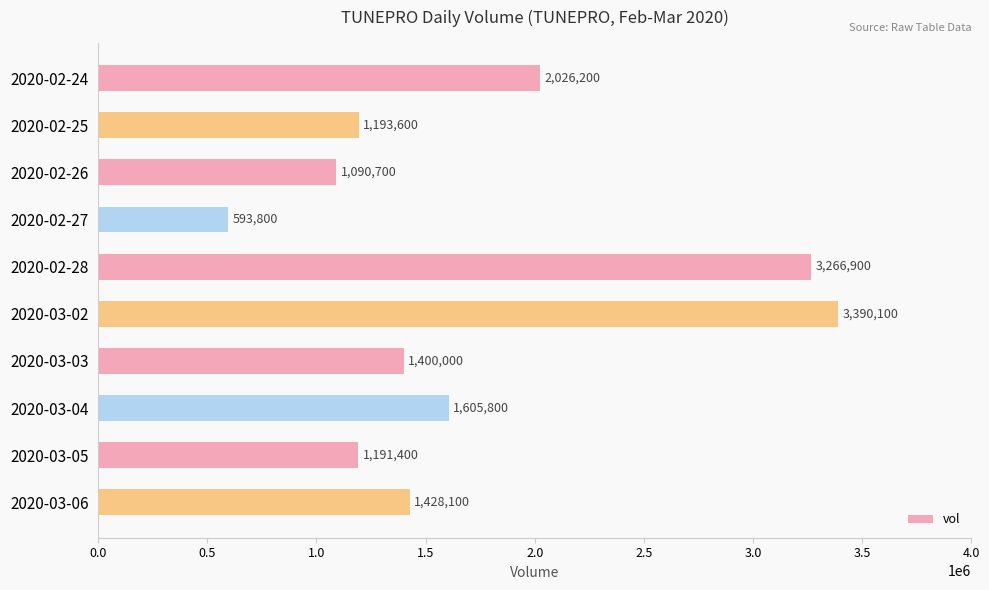

What is the value of the 6th bar from the top?

3390100